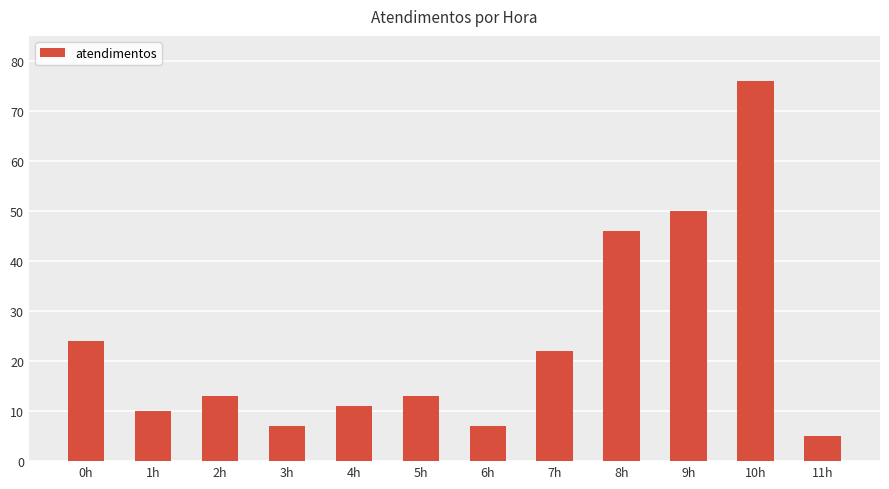

Which category has the lowest value across all series?

11h